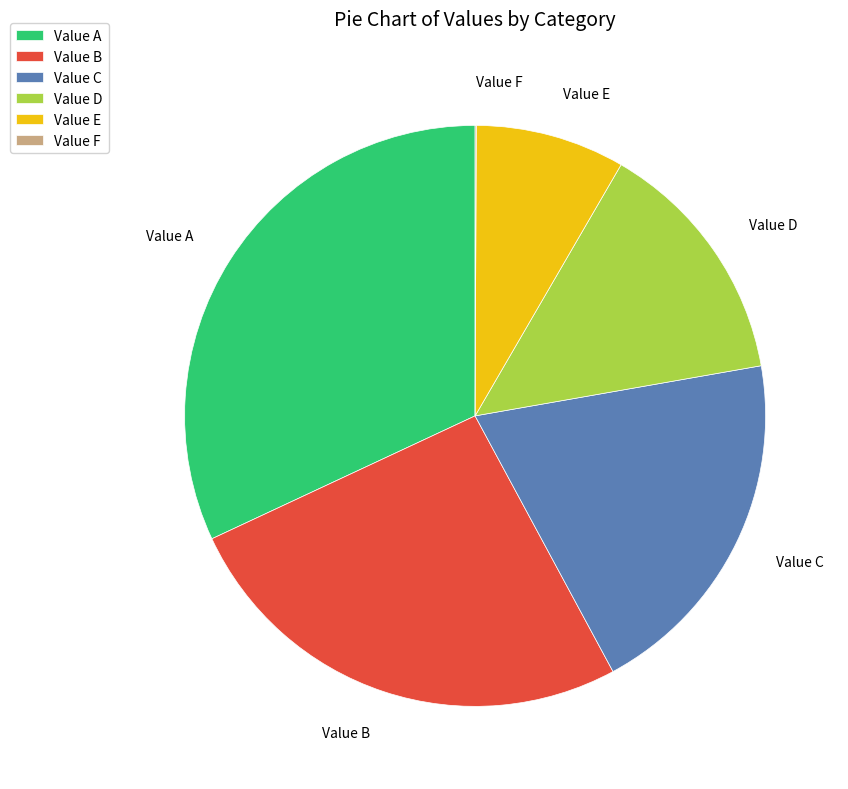

Combined, do Value A and Value D account for over 50%?

No